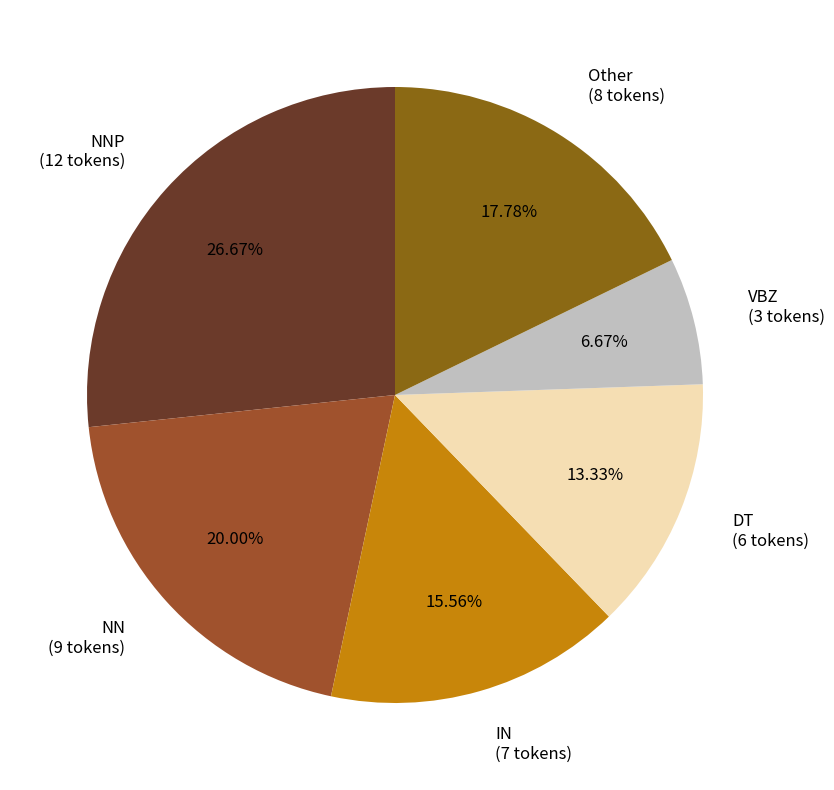

Do NNP (12 tokens) and DT (6 tokens) together represent more than half of the pie?

No